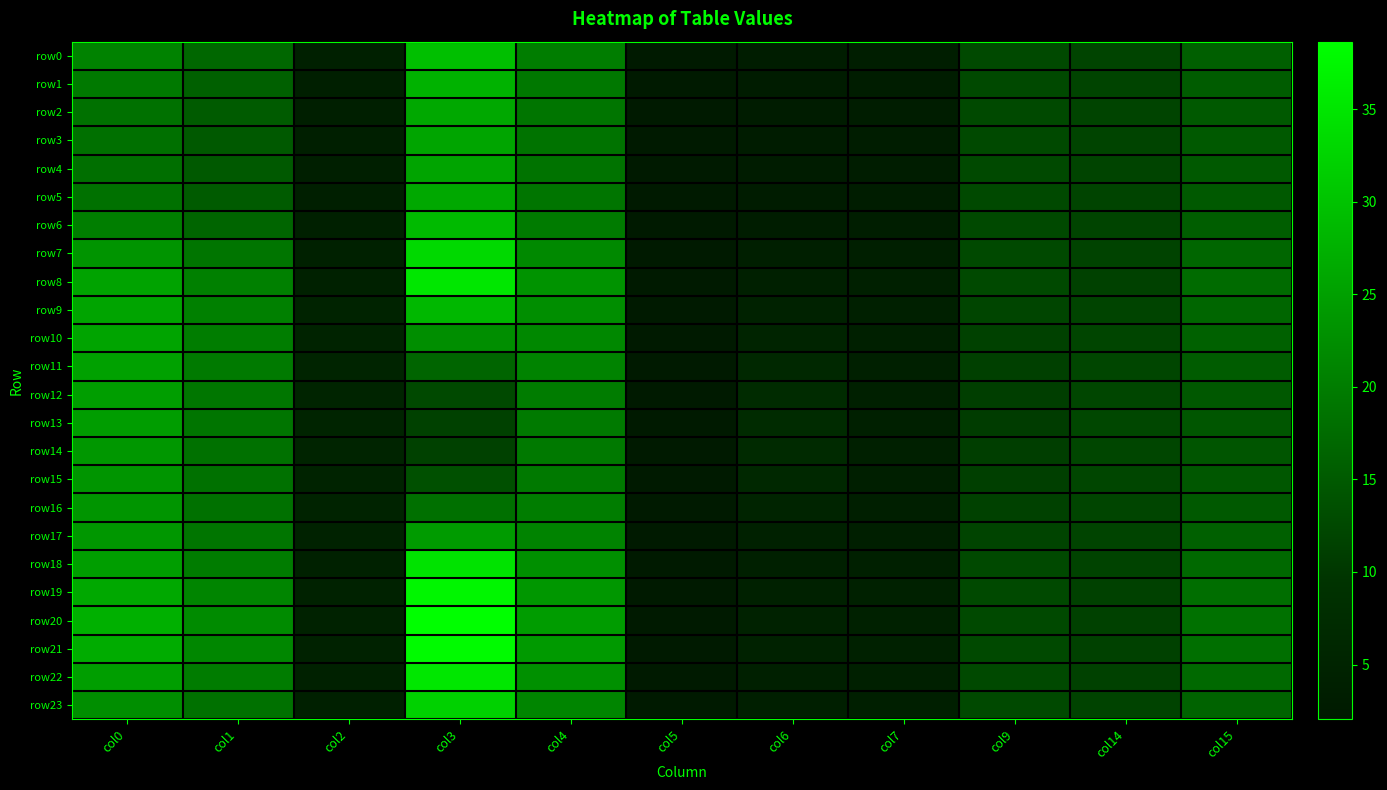

Rank the series at col4 from highest to lowest value.

row20, row21, row19, row8, row22, row18, row9, row7, row10, row23, row17, row11, row0, row16, row12, row6, row13, row15, row14, row1, row2, row5, row3, row4